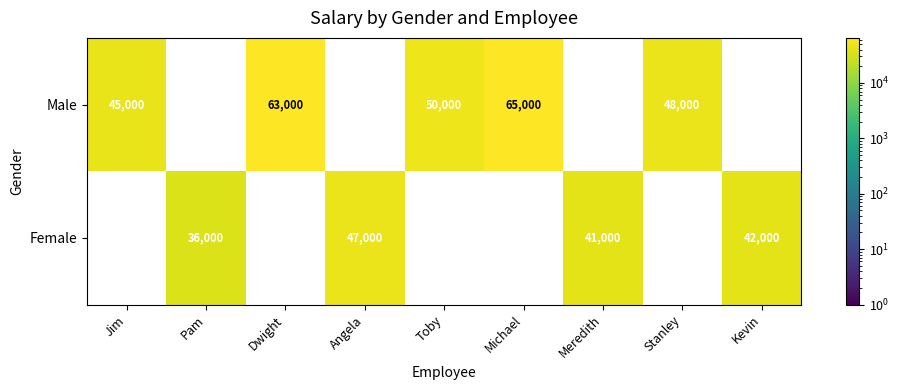

True or false: Male has a value of 65000 at Michael.

True